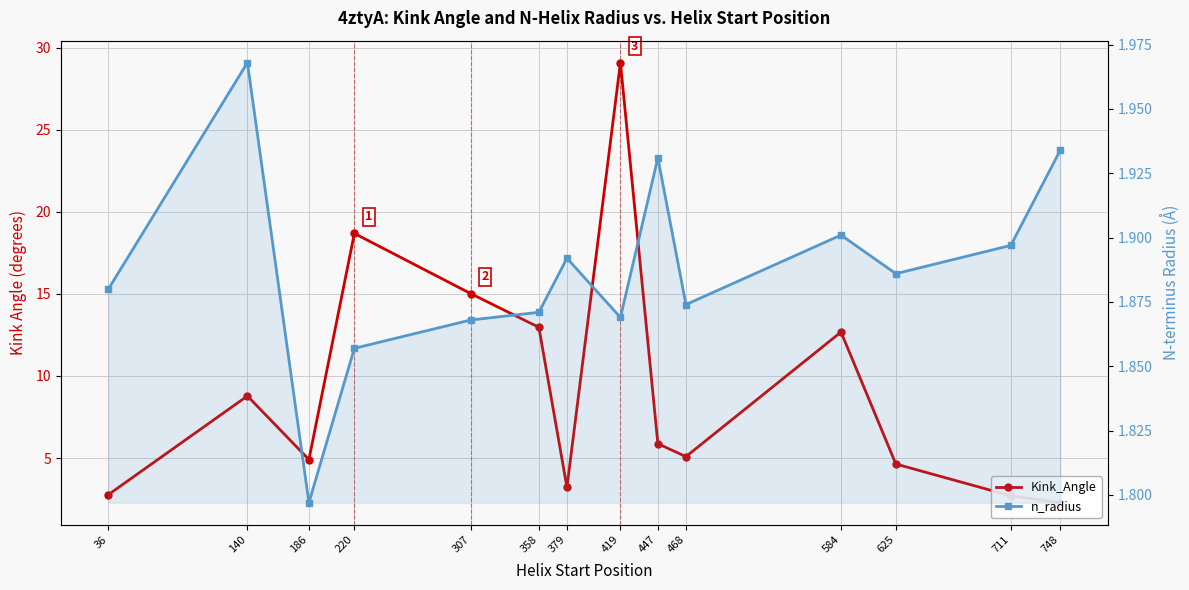

The Kink_Angle series shows 49.5 at 419. True or false?

False